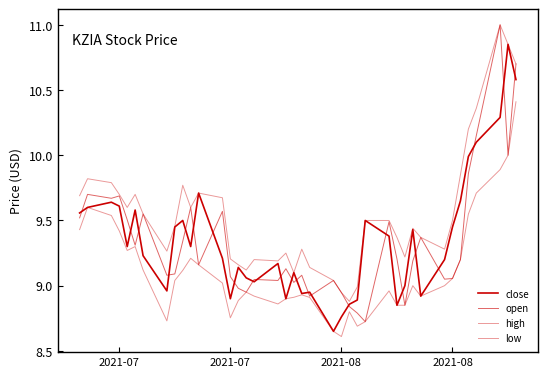

Is this an area chart (filled region under the line)?

No